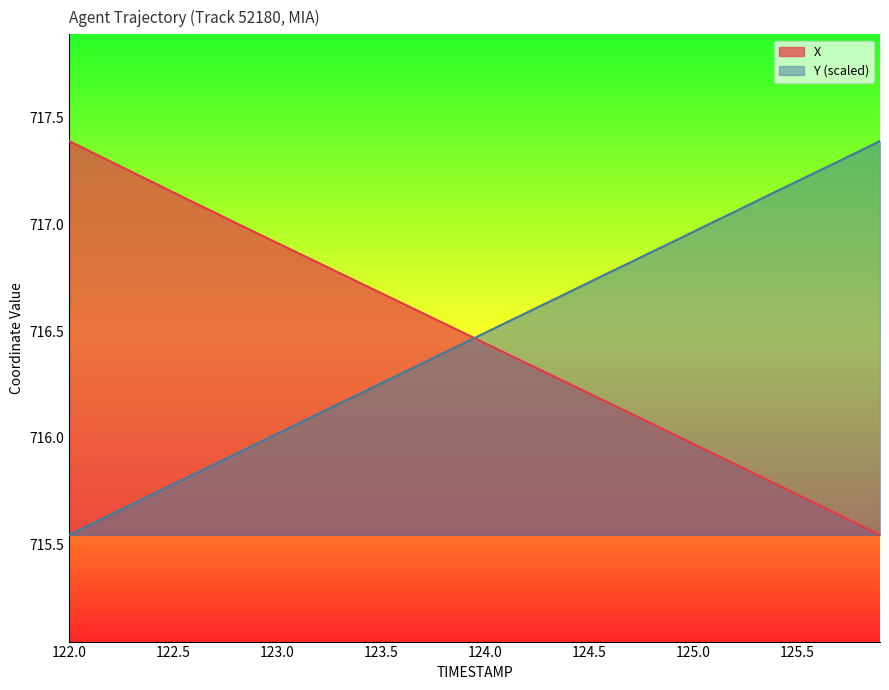

The X series shows 1001.4 at 123.0. True or false?

False